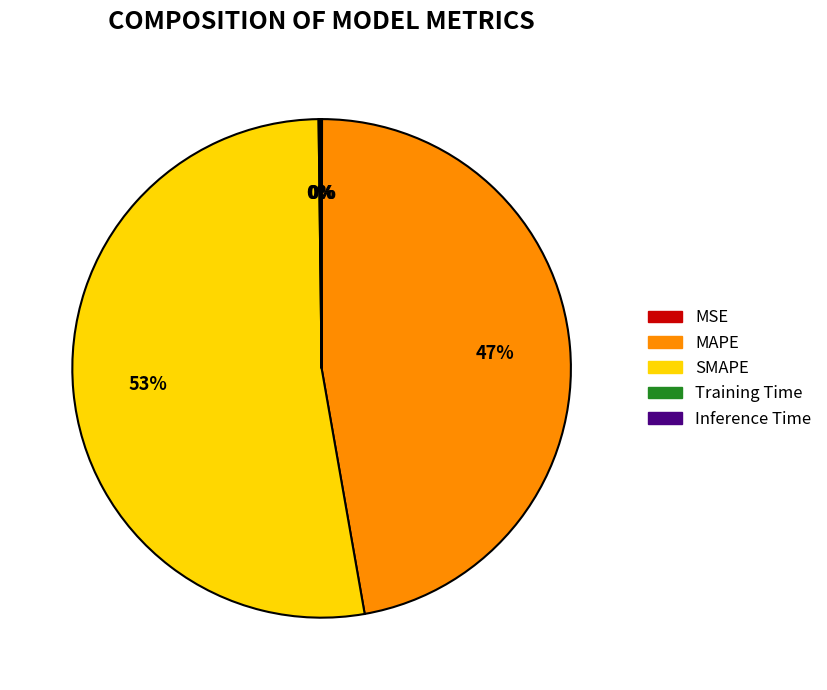

To the nearest percent, what percentage of the pie is SMAPE?

53%